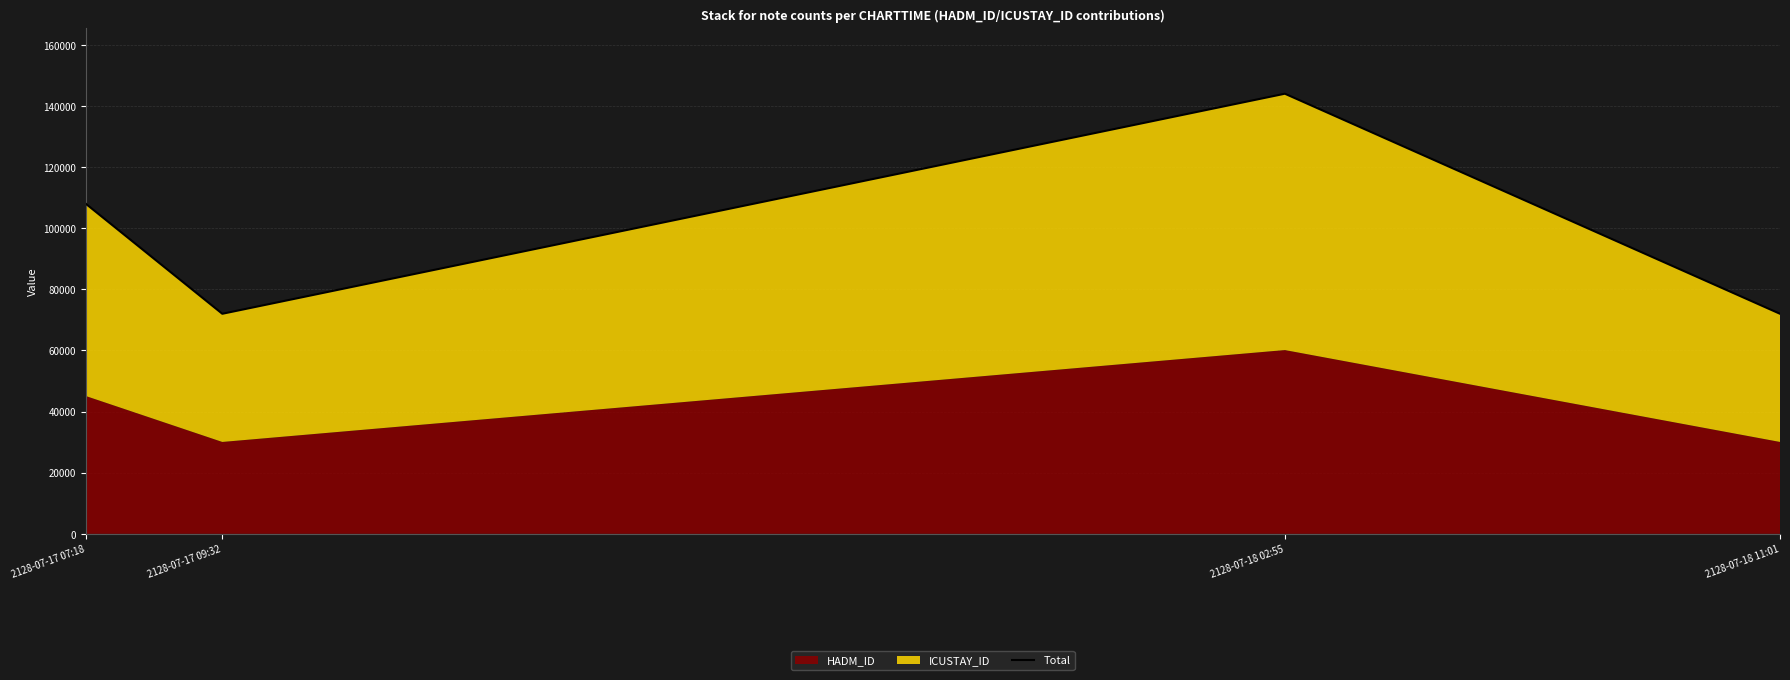

How many interior local valleys (lower than both neighbors) does the data have?

1